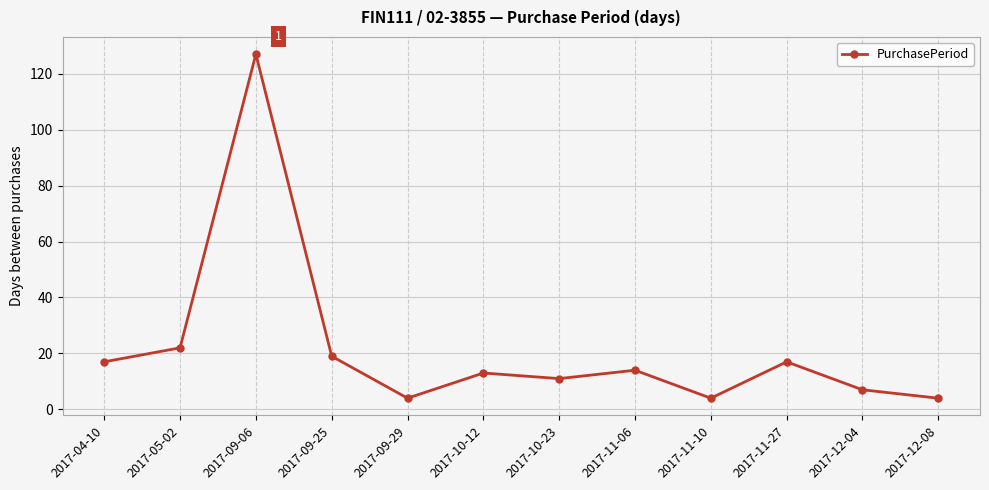

How many lines are shown in the chart?

1